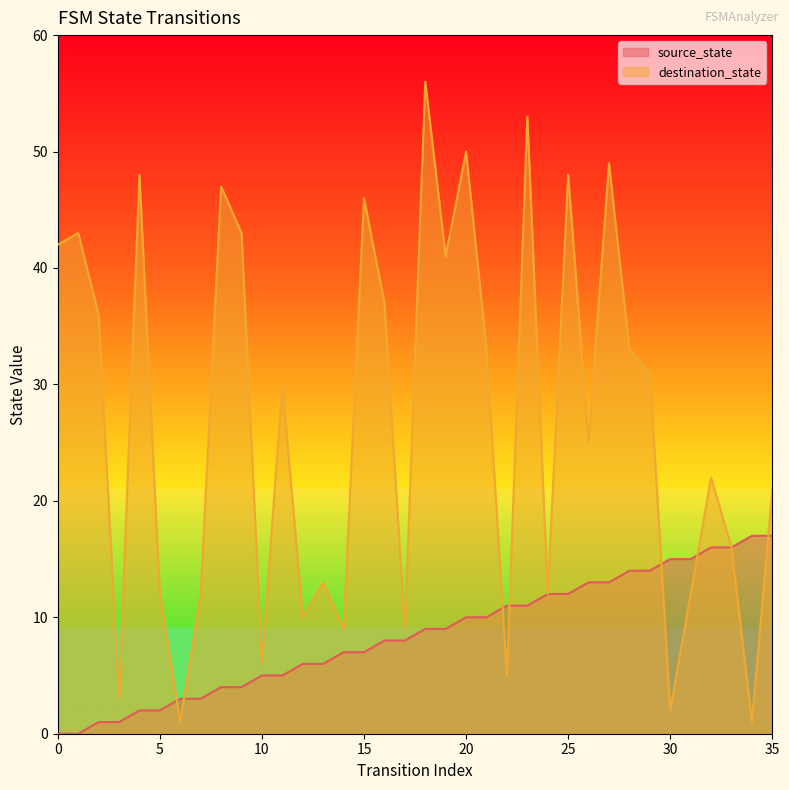

The destination_state series shows 13 at 17. True or false?

False